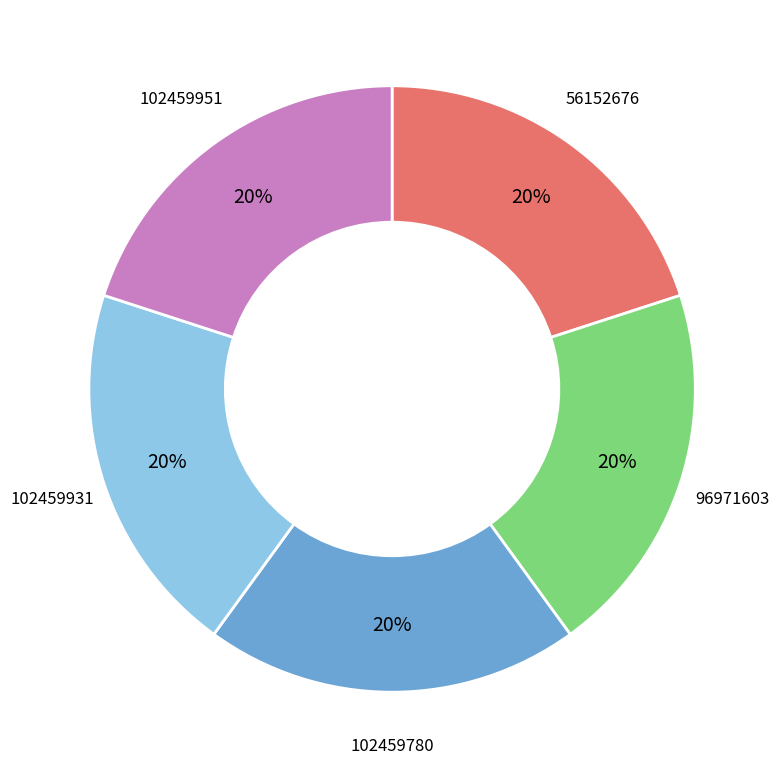

To the nearest percent, what percentage of the pie is 96971603?

20%